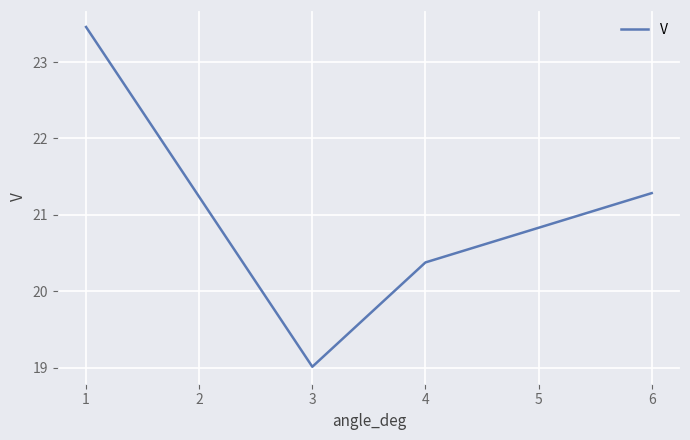

What is the change in value from 1 to 6?

-2.2